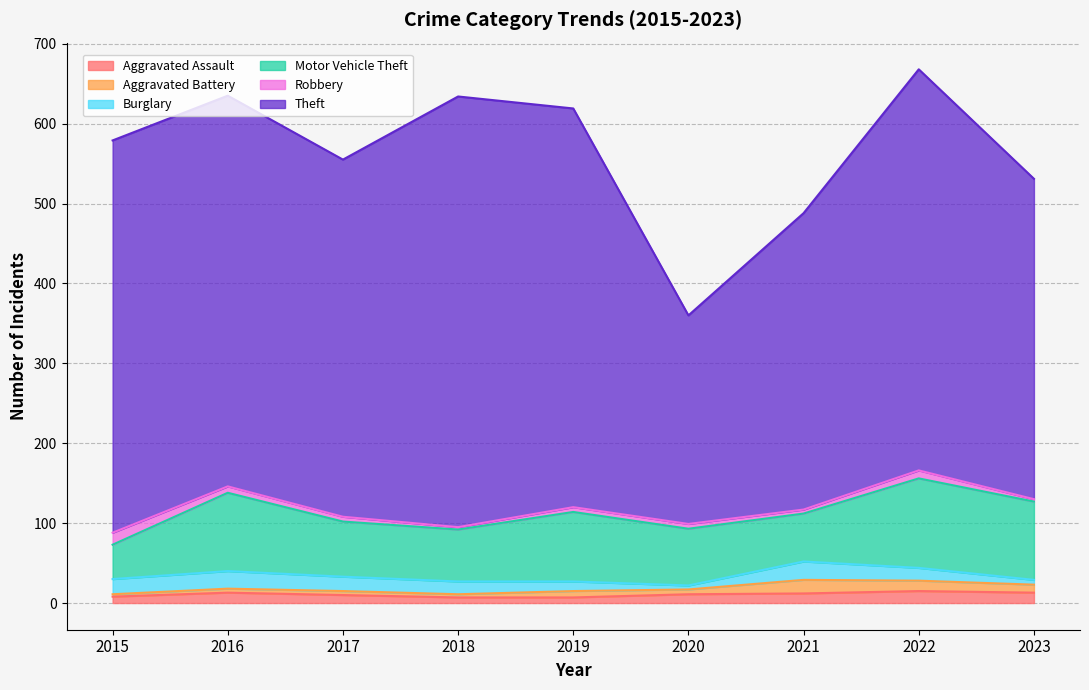

Is the value of Robbery at 2015 greater than the value of Aggravated Assault at 2021?

Yes